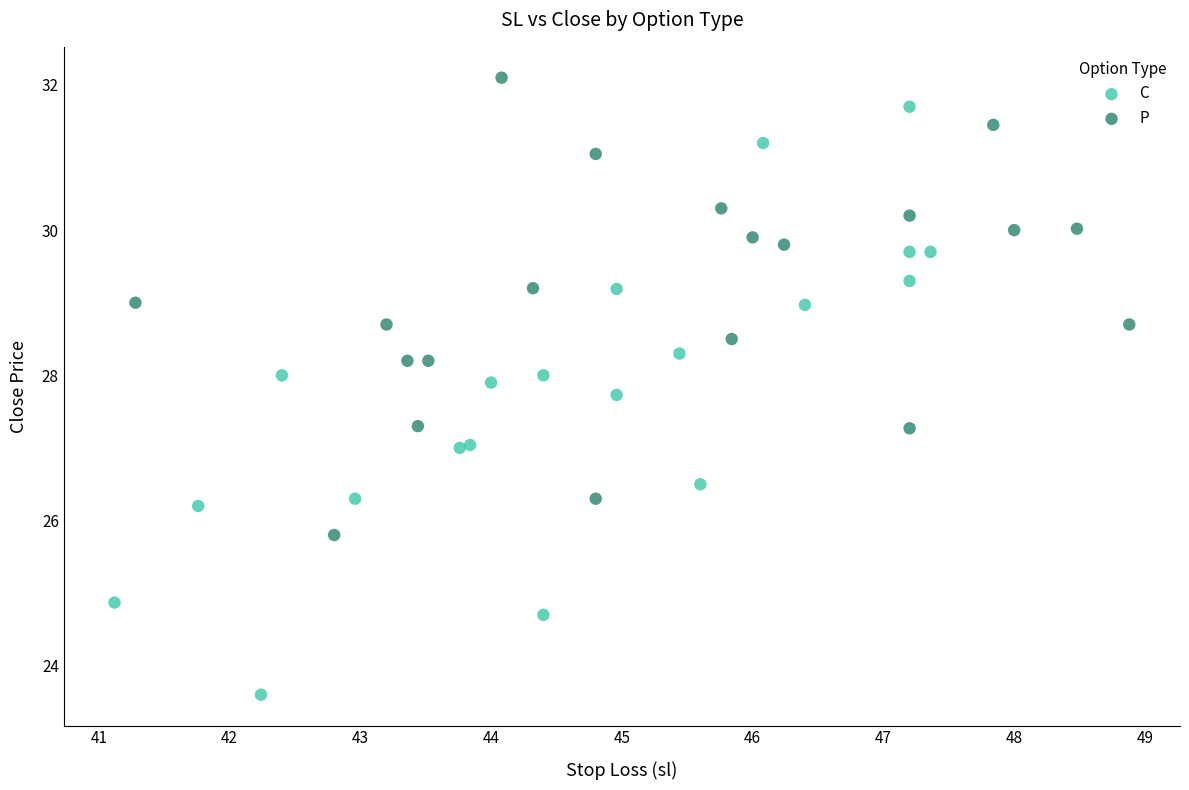

Which series reaches the maximum Y coordinate?

P